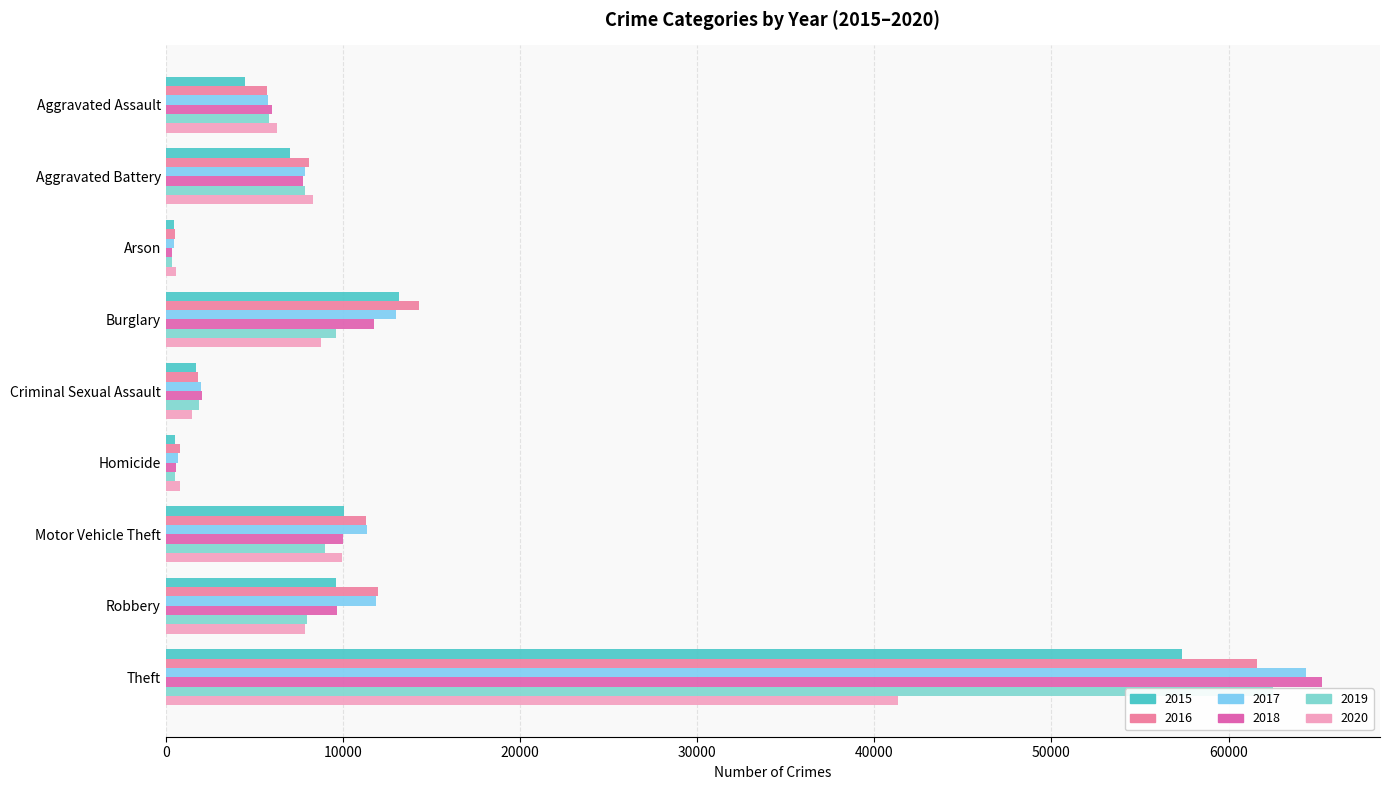

The value of 2019 at Aggravated Assault is 9113. True or false?

False